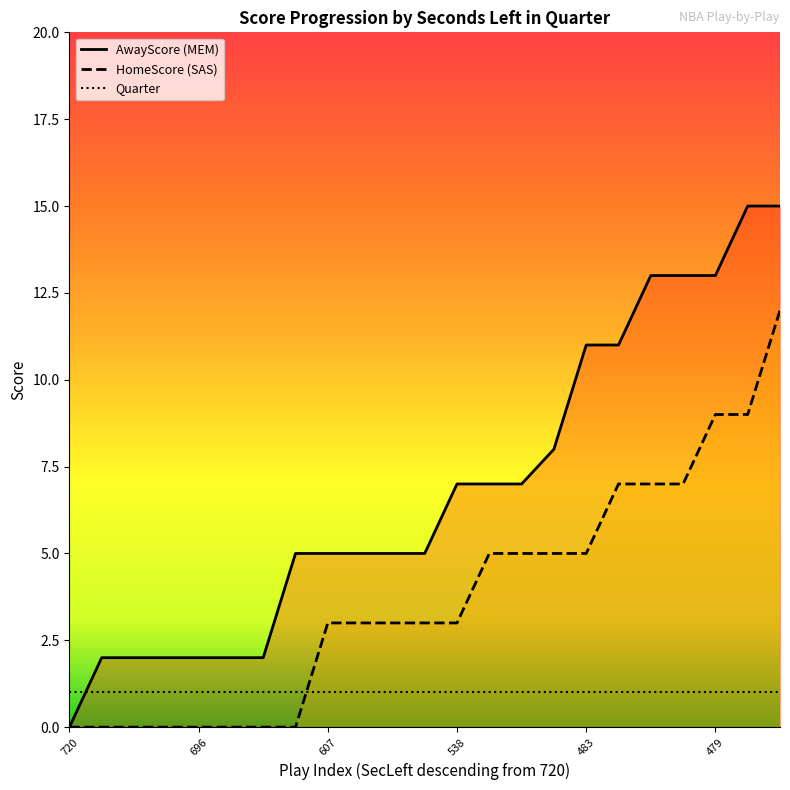

What is the label of the 14th point from the right?

583